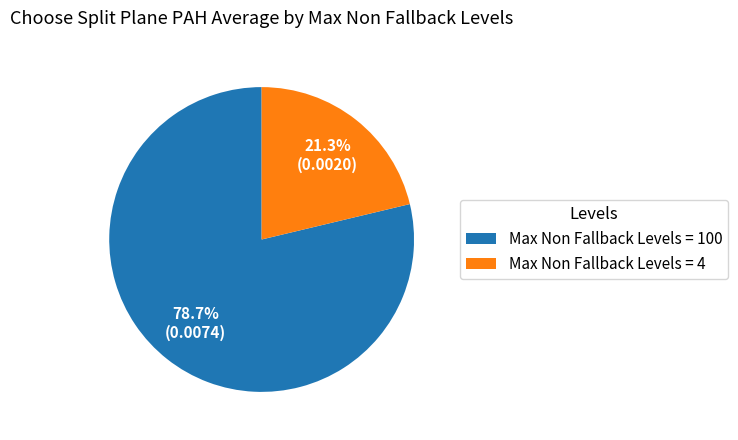

Does Max Non Fallback Levels = 100 represent more than half of the total?

Yes